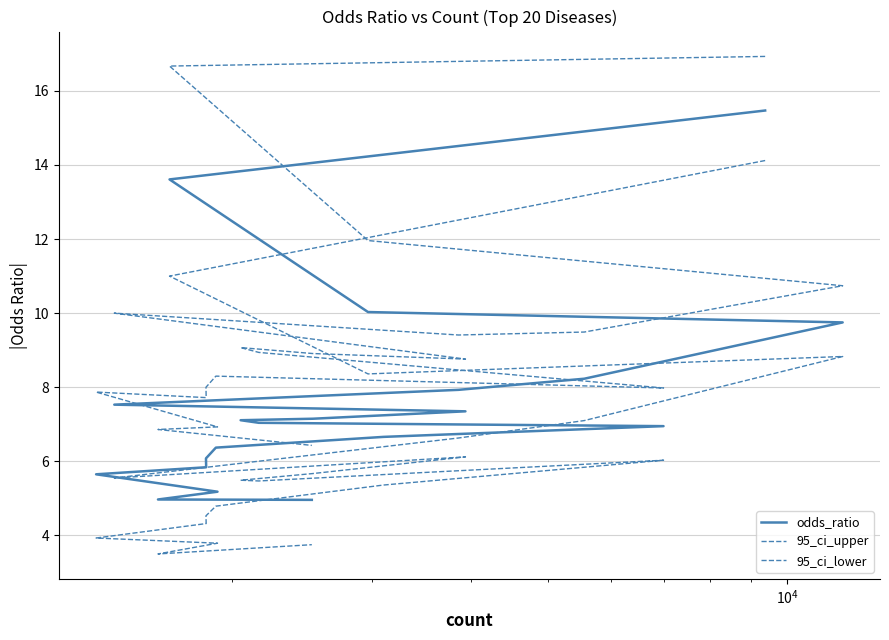

True or false: odds_ratio and 95_ci_upper cross at least once.

False